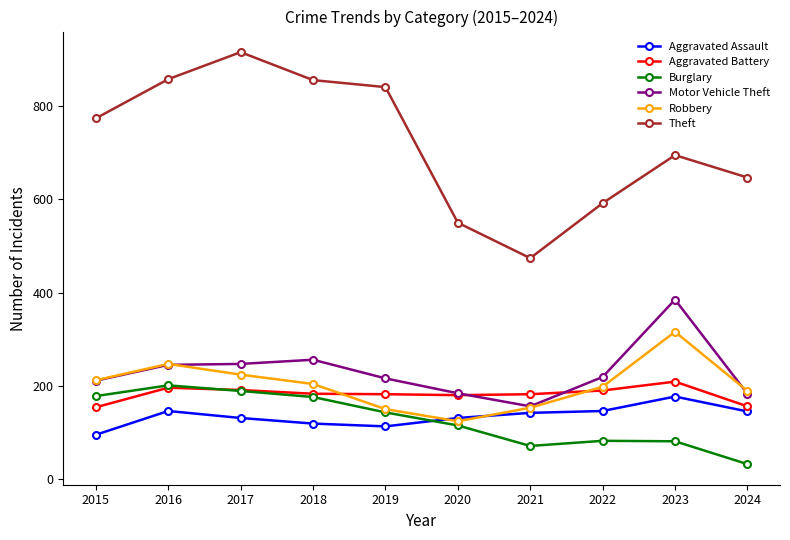

What is the difference between the highest and lowest values at 2018?

737